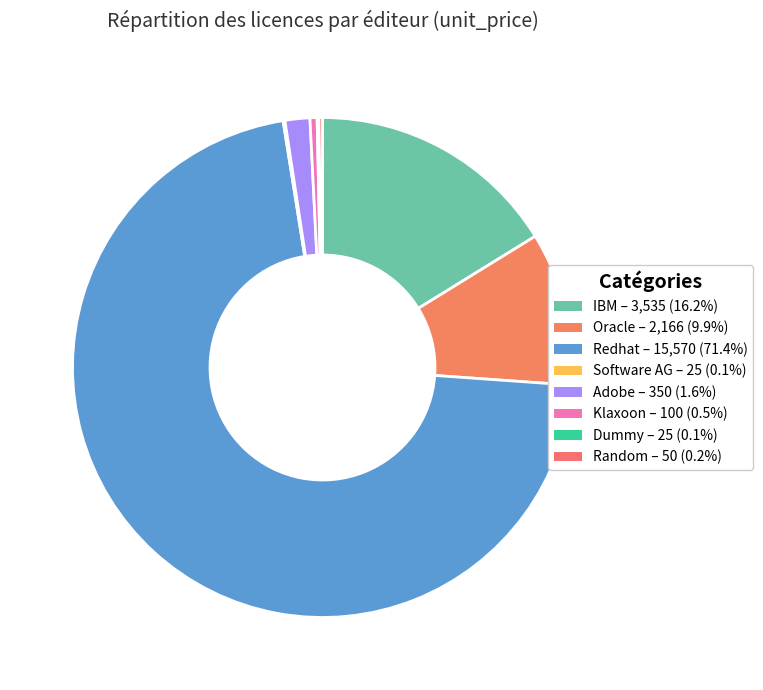

Rank the categories by value from lowest to highest.

Software AG, Dummy, Random, Klaxoon, Adobe, Oracle, IBM, Redhat